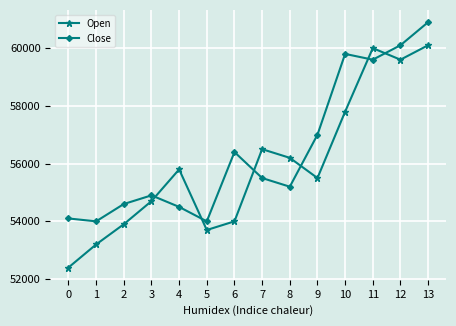

Reading left to right, extract all data points from this chart.

Open: 52400	53200	53900	54700	55800	53700	54000	56500	56200	55500	57800	60000	59600	60100
Close: 54100	54000	54600	54900	54500	54000	56400	55500	55200	57000	59800	59600	60100	60900